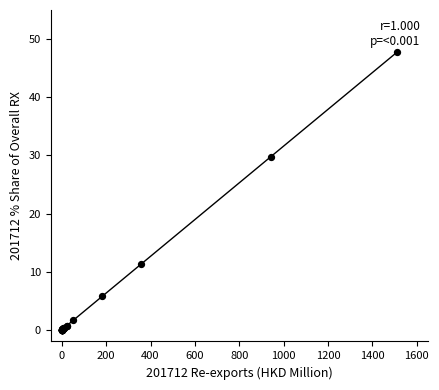

What Y value in the scatter plot is closest to 23?

29.8